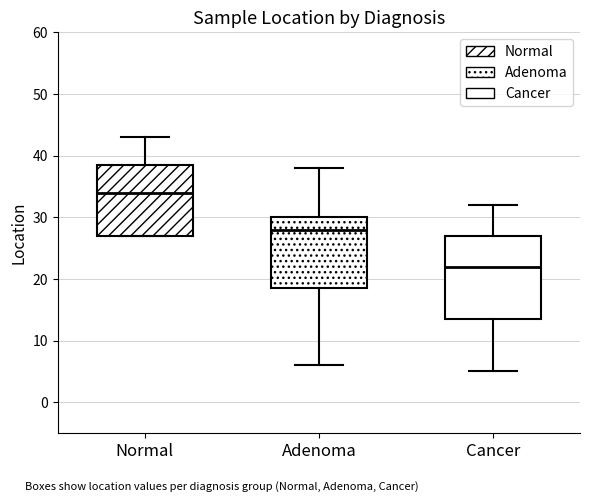

Which box's median line is the lowest?

Cancer